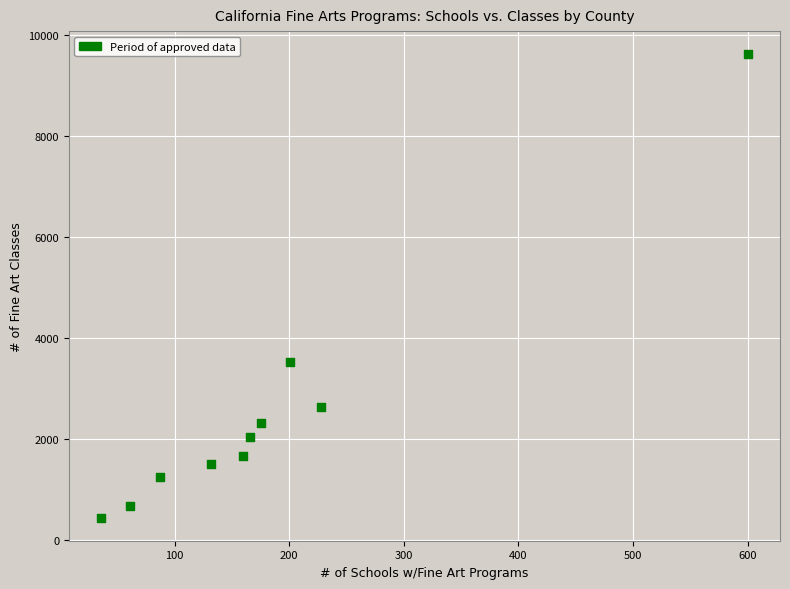

What is the average X value?

185